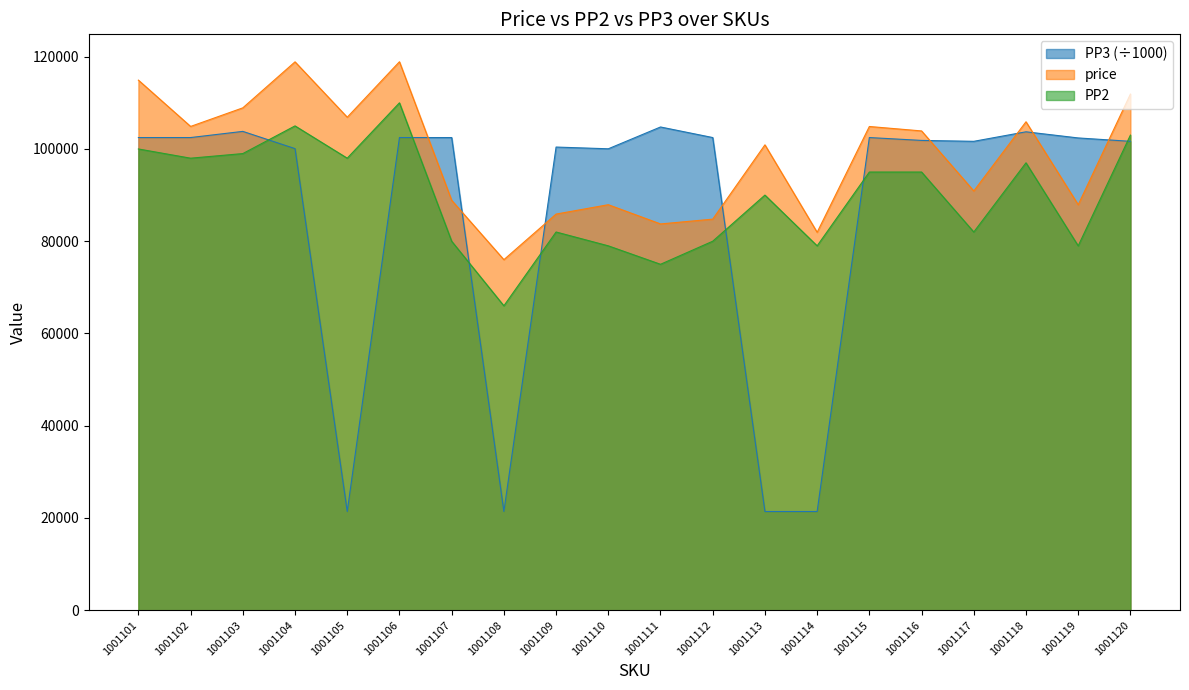

How many intersections are there between PP3 and PP2?

7